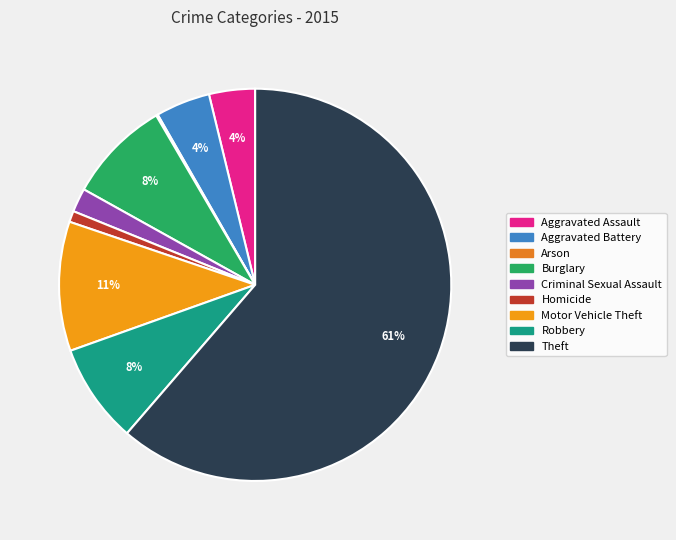

Count the number of slices in the pie.

9